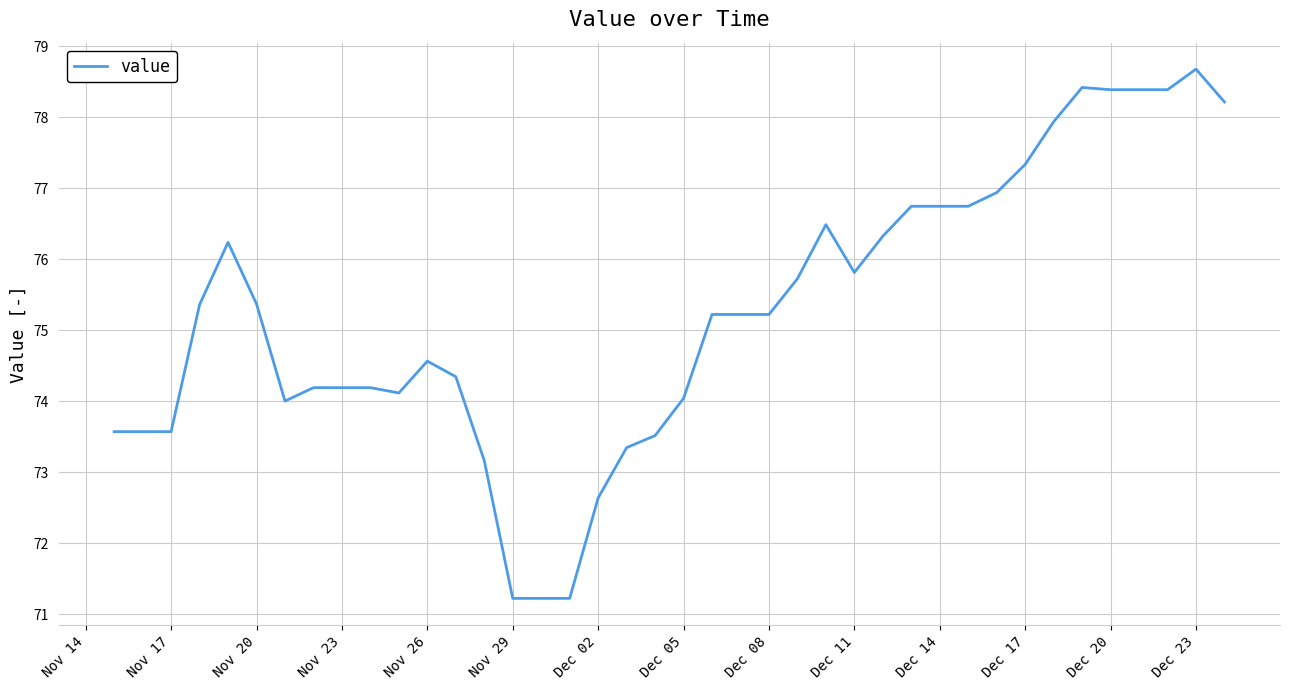

What is the minimum value shown in the chart?

71.2